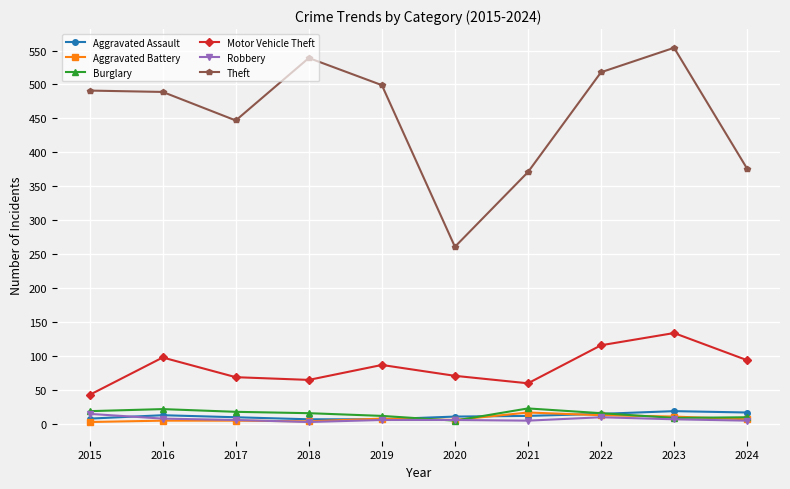

Which series has the largest range (max minus min)?

Theft